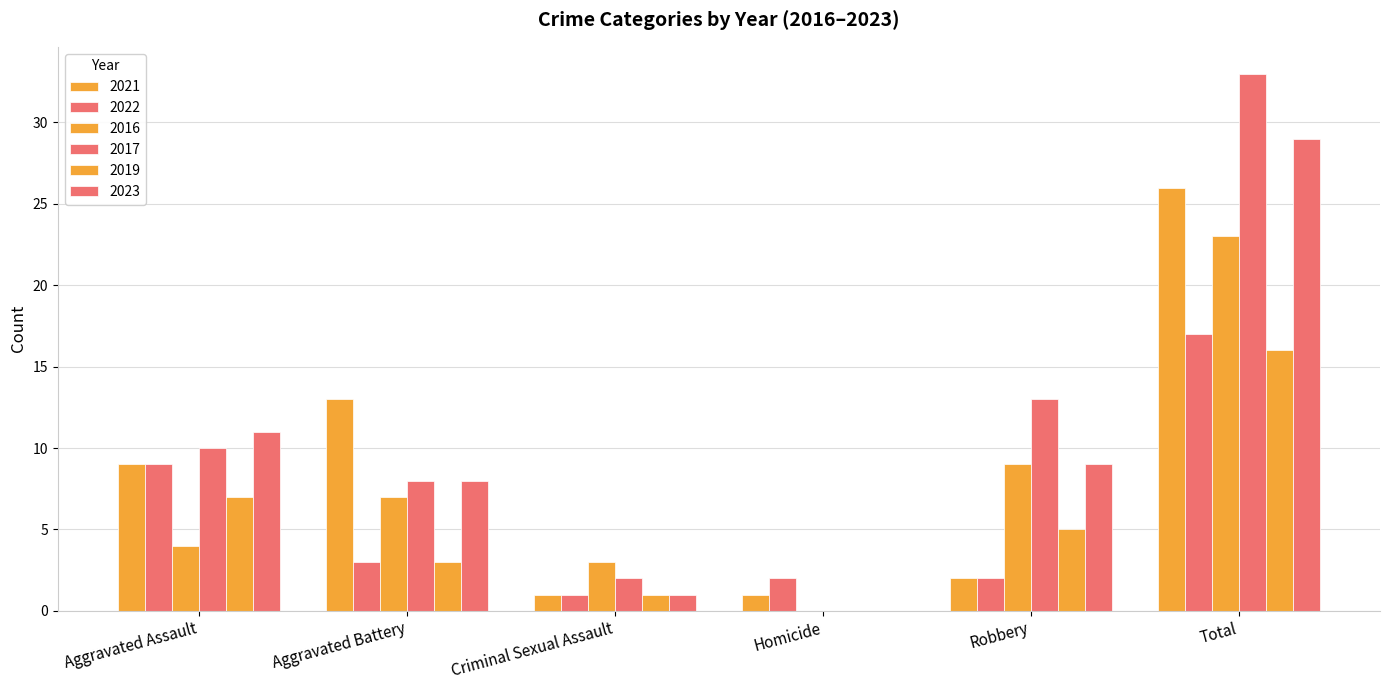

Reading left to right, list all the values displayed in this chart.

2021: 9	13	1	1	2	26
2022: 9	3	1	2	2	17
2016: 4	7	3	0	9	23
2017: 10	8	2	0	13	33
2019: 7	3	1	0	5	16
2023: 11	8	1	0	9	29